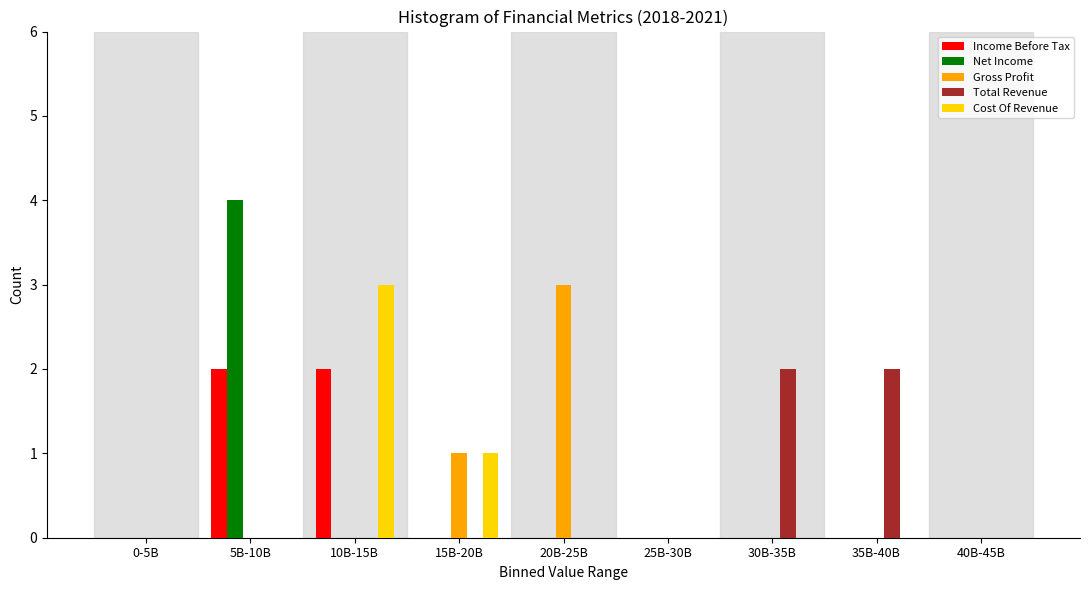

Between 25B-30B and 35B-40B, which series saw the biggest shift?

Total Revenue